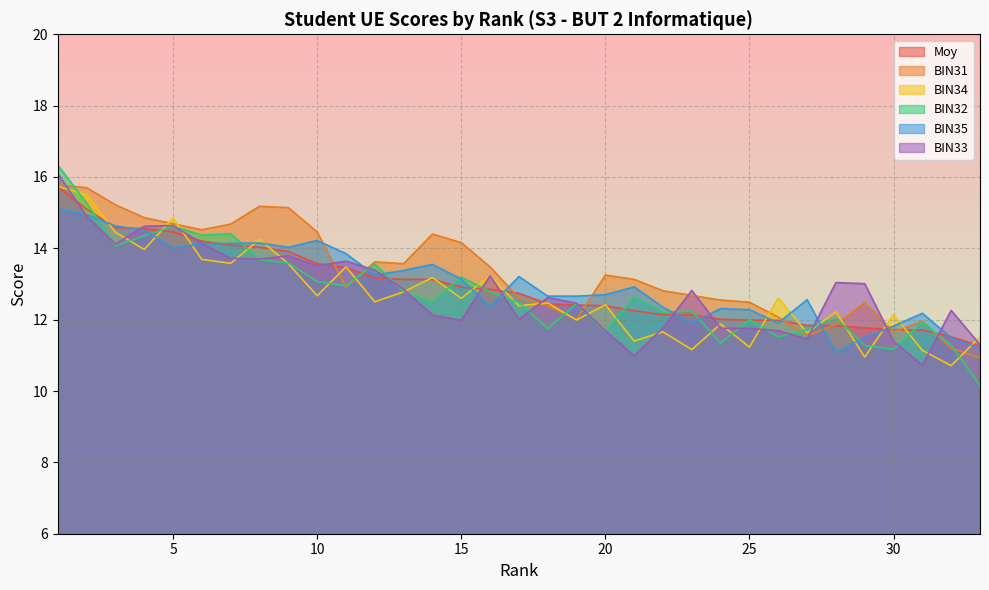

What is the sum of the BIN33 values at 26 and 29?

24.7